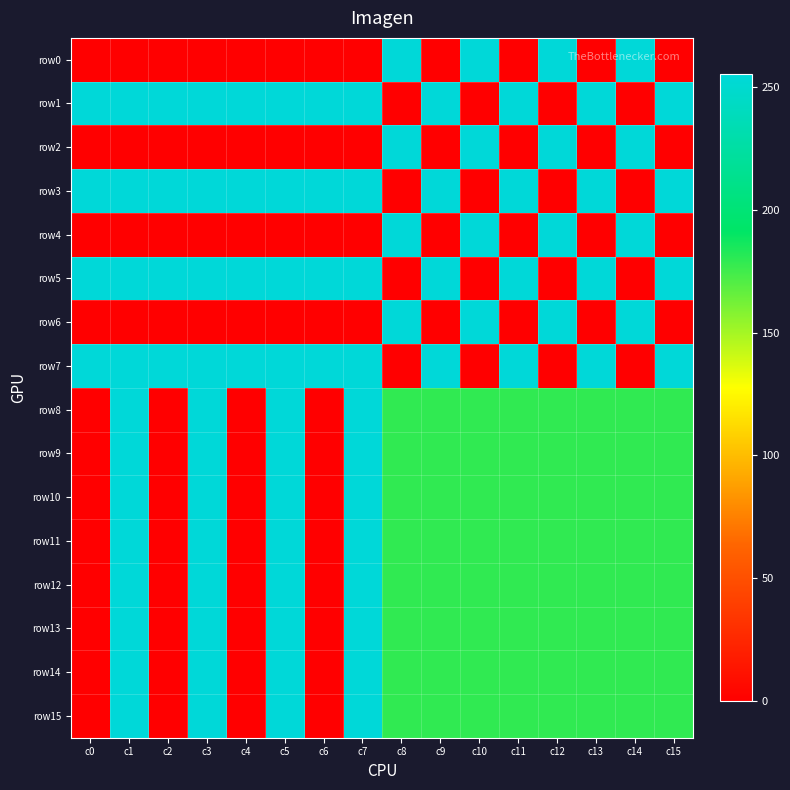

At c12, list the series in order from largest to smallest.

row0, row2, row4, row6, row8, row9, row10, row11, row12, row13, row14, row15, row1, row3, row5, row7